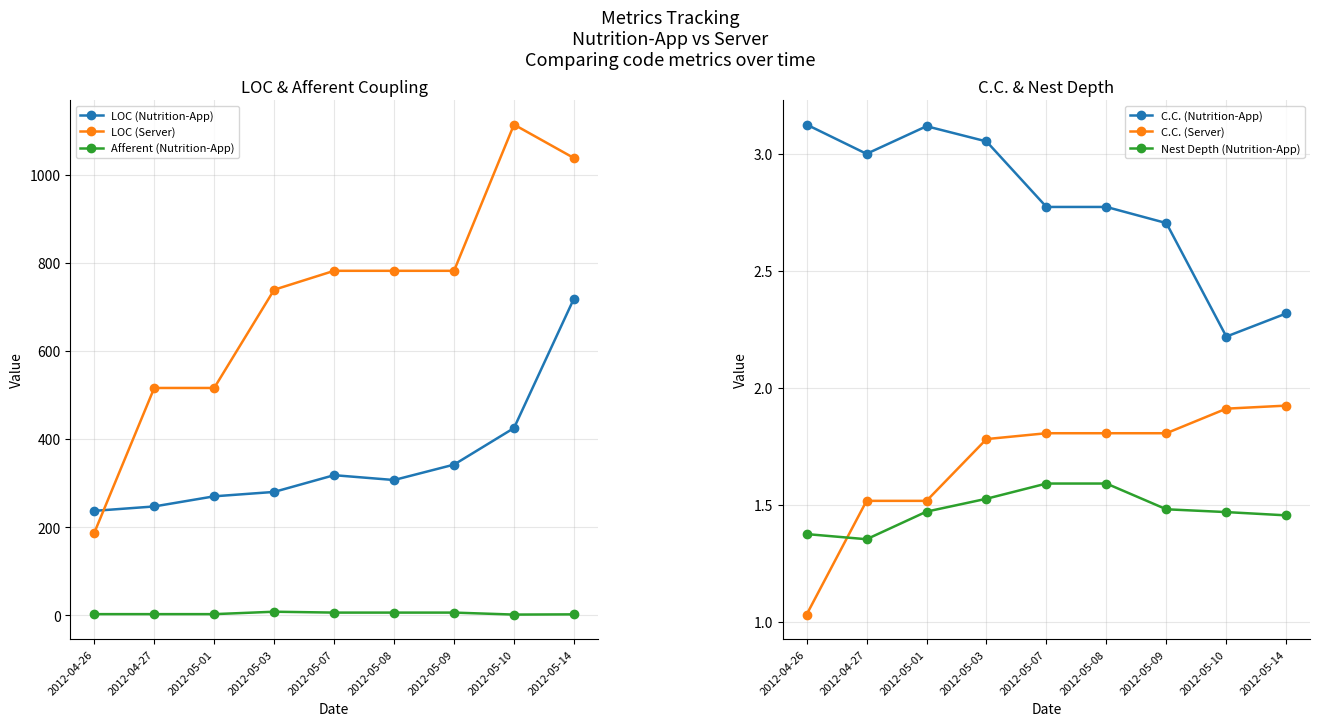

Reading right to left, transcribe all the data shown in this chart.

LOC (Nutrition-App): 719.0	425.0	342.0	307.0	318.0	280.0	270.0	247.0	237.0
LOC (Server): 1038.0	1114.0	782.0	782.0	782.0	739.0	516.0	516.0	187.0
Afferent (Nutrition-App): 2.0	1.5	6.0	6.0	6.0	8.0	2.5	2.5	2.5
C.C. (Nutrition-App): 2.3	2.2	2.7	2.8	2.8	3.1	3.1	3.0	3.1
C.C. (Server): 1.9	1.9	1.8	1.8	1.8	1.8	1.5	1.5	1.0
Nest Depth (Nutrition-App): 1.5	1.5	1.5	1.6	1.6	1.5	1.5	1.4	1.4